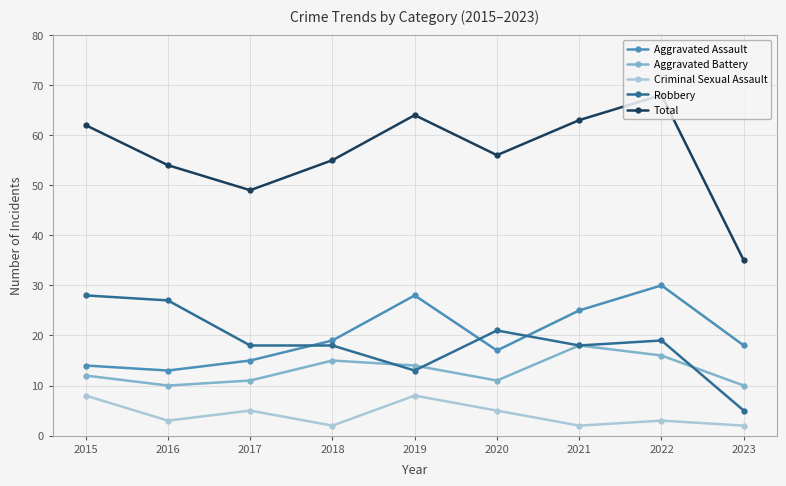

How many times do Aggravated Assault and Robbery cross each other?

3